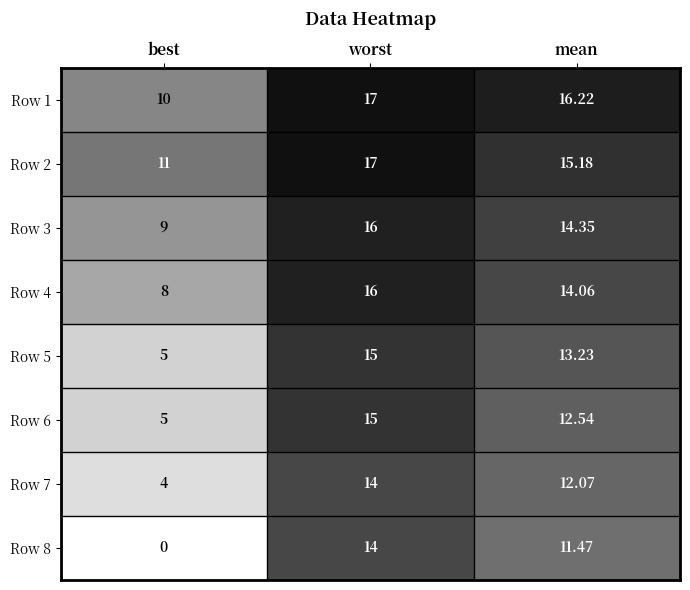

Where does the Row 8 series first go above 11?

worst